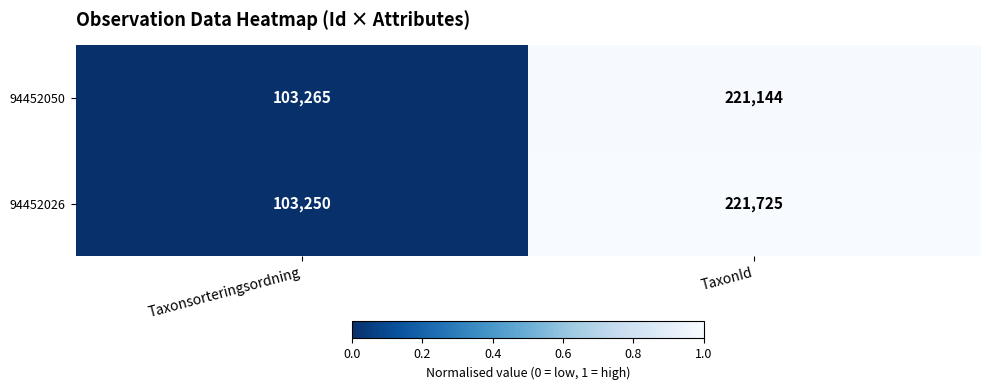

Reading left to right, transcribe all the data shown in this chart.

94452050: 103265	221144
94452026: 103250	221725